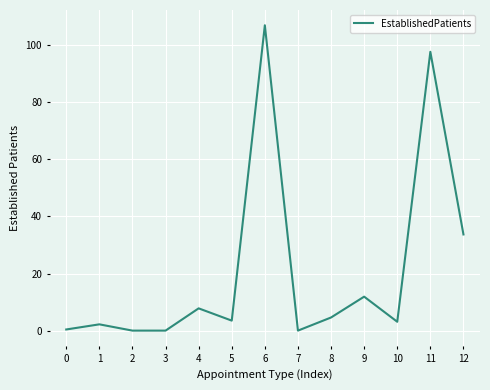

Does the chart have visible grid lines?

Yes